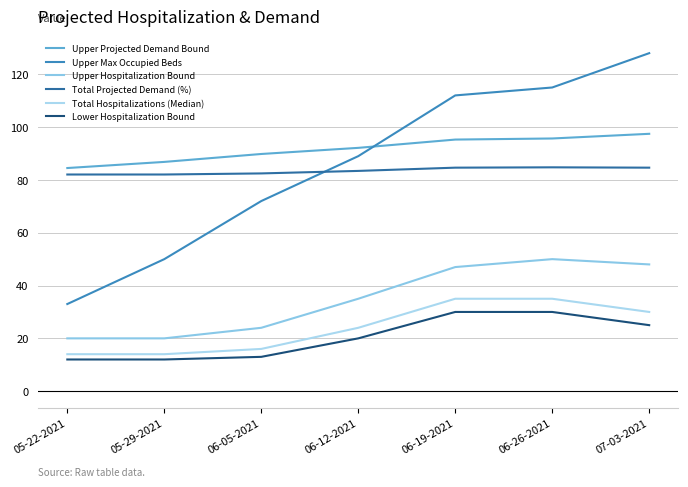

Which series has the largest range (max minus min)?

Upper Max Occupied Beds